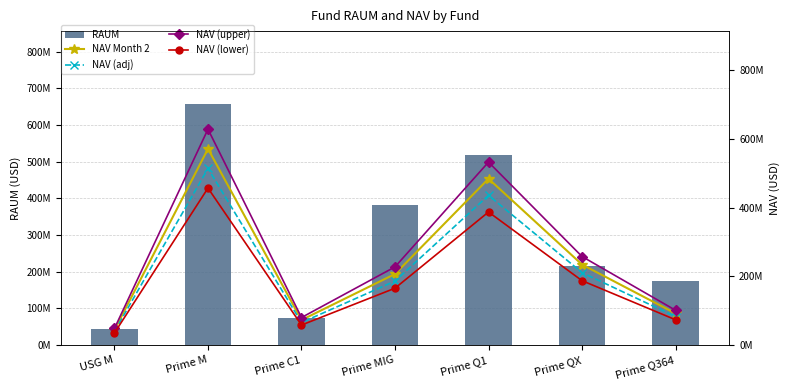

How many values in the NAV Month 2 series are below 206972972?

3